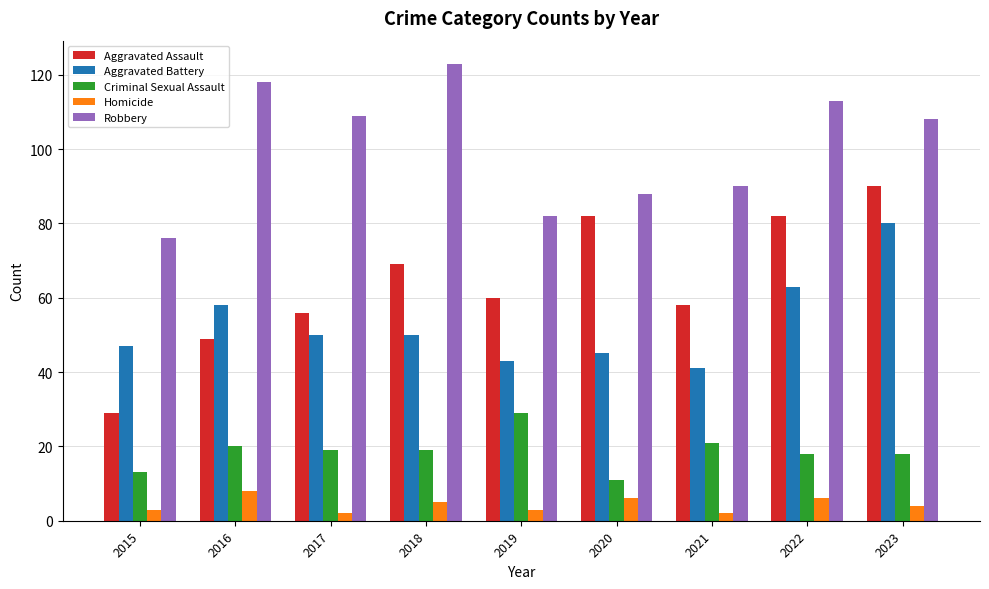

Which series has the largest total across all categories?

Robbery